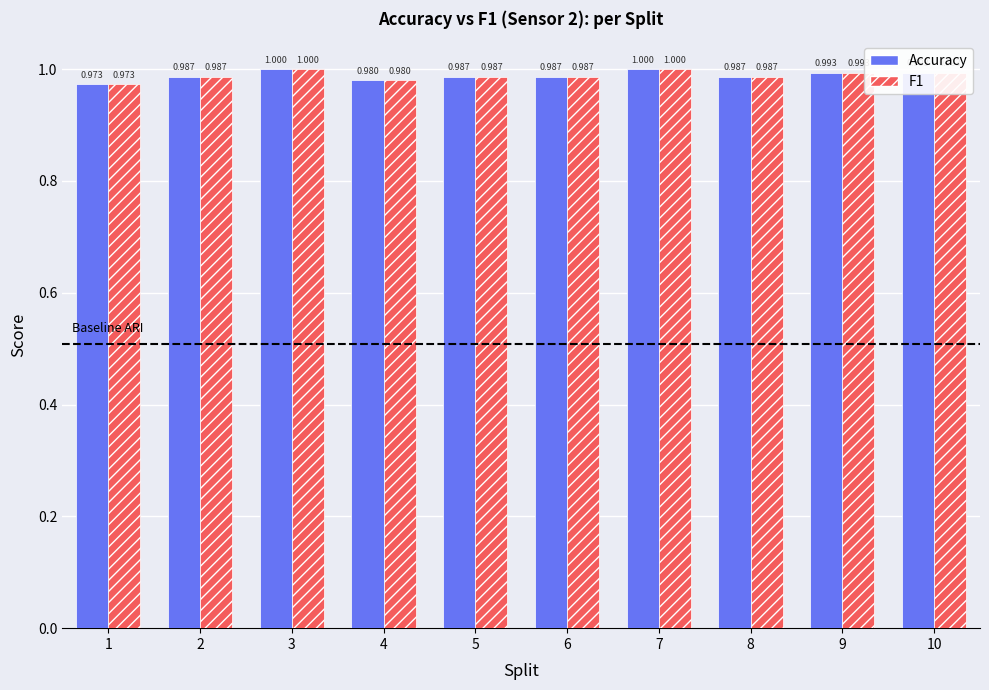

What is the total value across all series at 6?

2.0